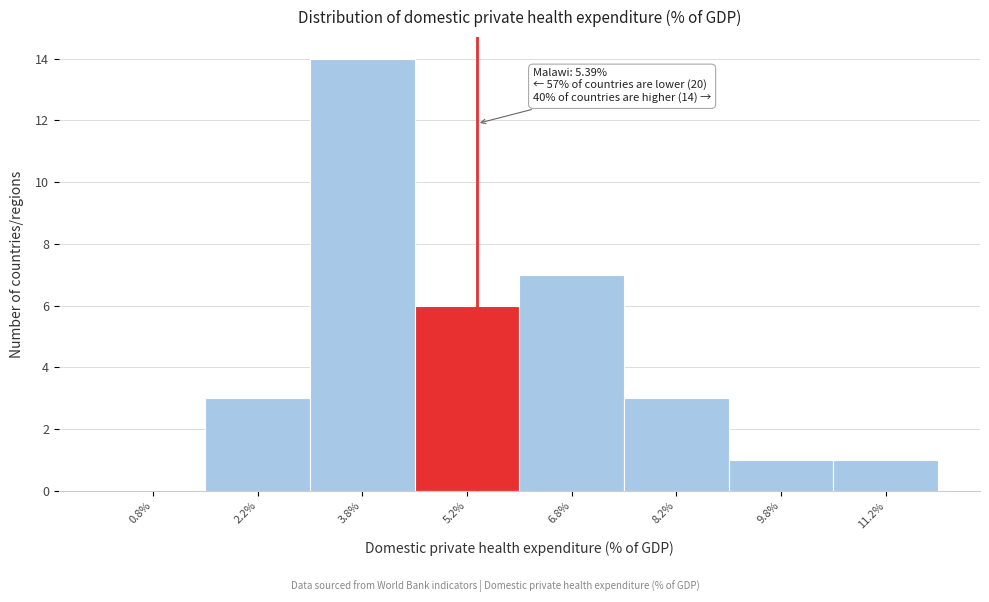

Over which range of the x-axis is the bar tallest?

3.0 to 4.5